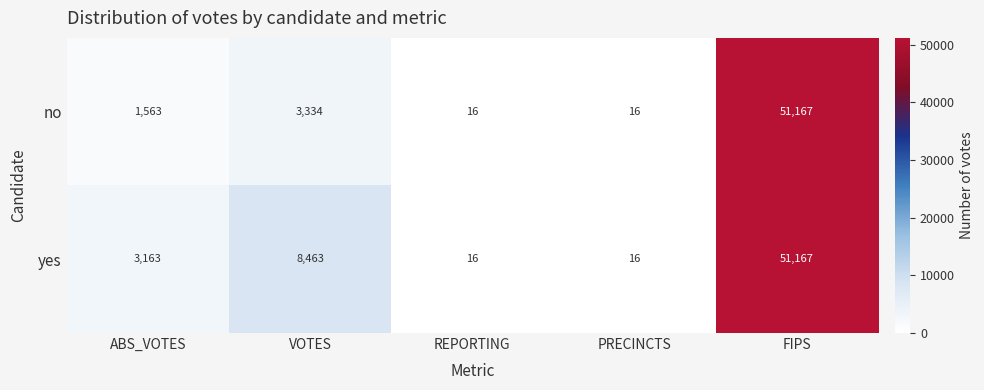

How many values in the no series are below 1563?

2